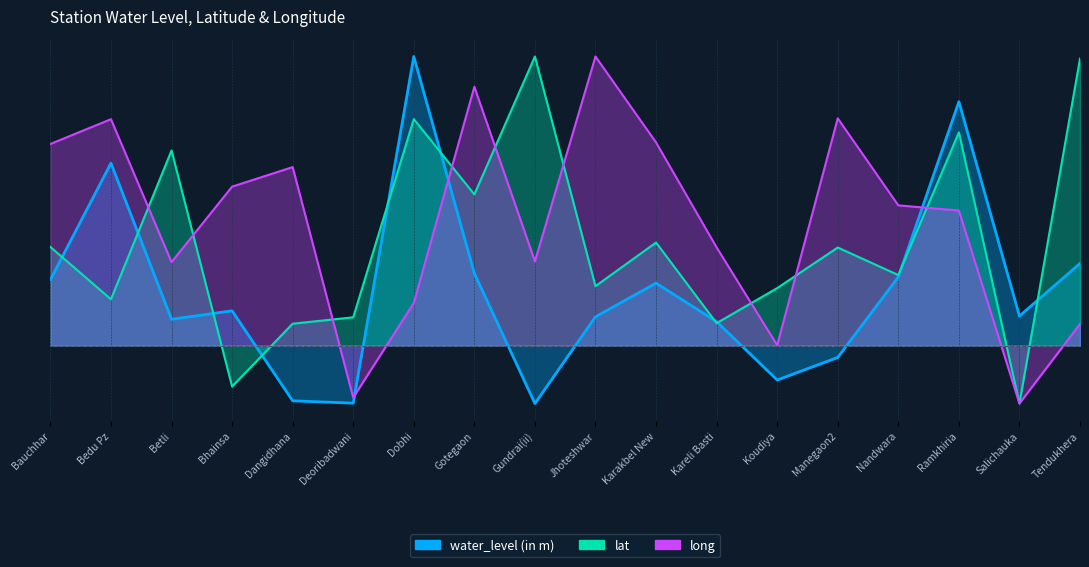

Which has a higher value, Kareli Basti or Karakbel New?

Karakbel New